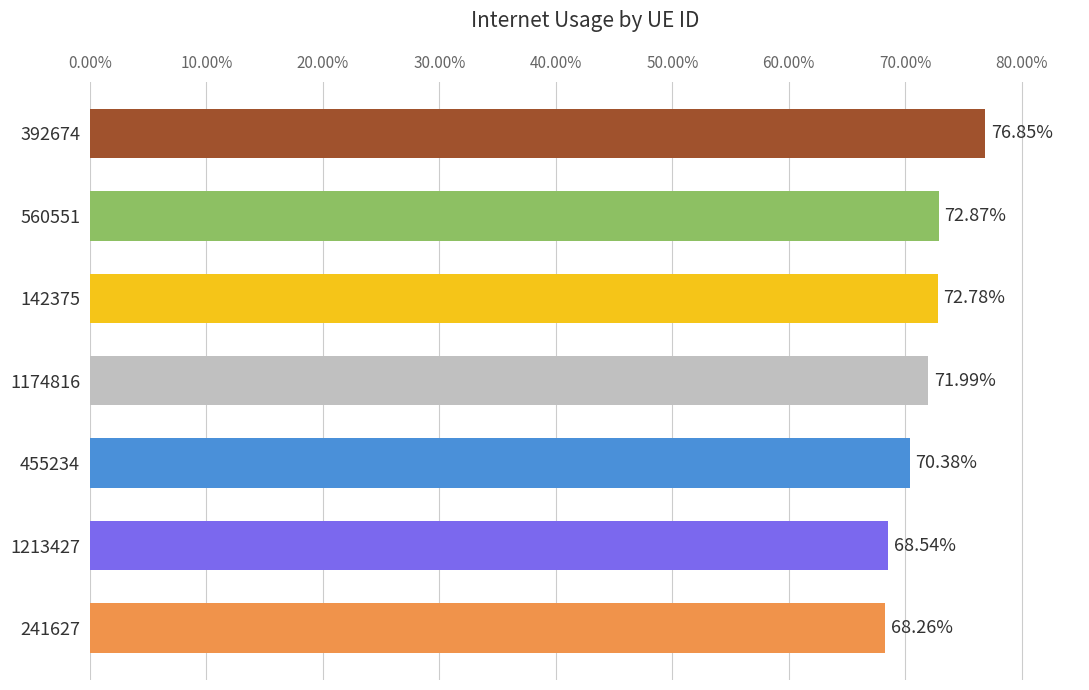

Count the values in the range 0 to 1.

7